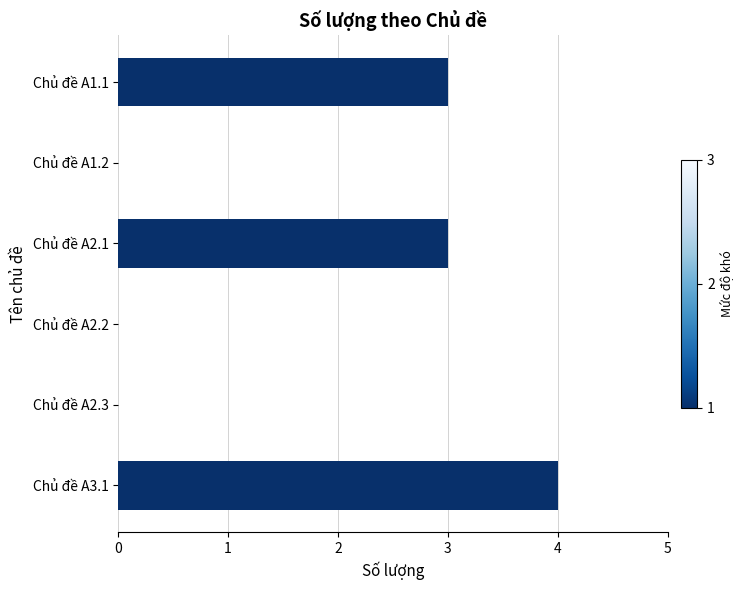

The chart shows a value of 5 at Chủ đề A2.1. True or false?

False